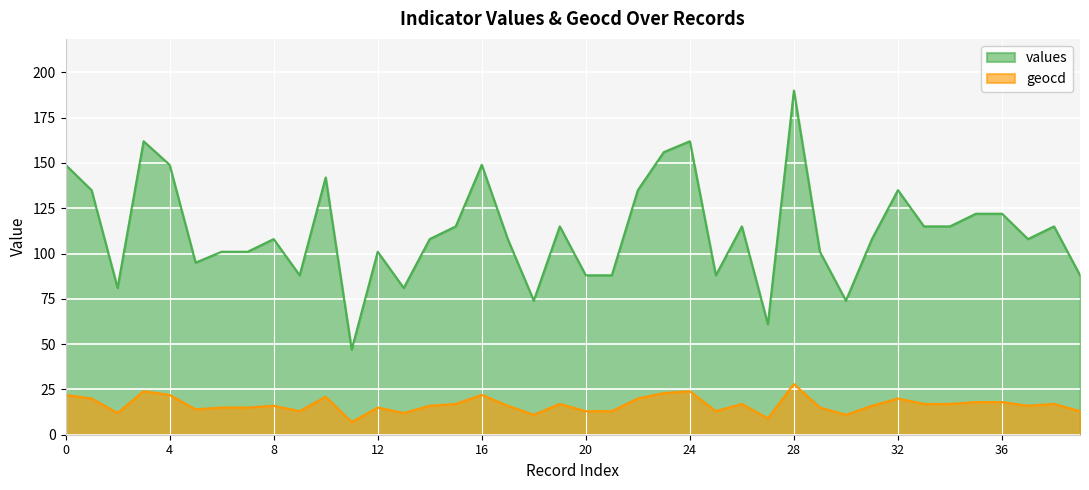

The geocd series shows 26 at 17. True or false?

False